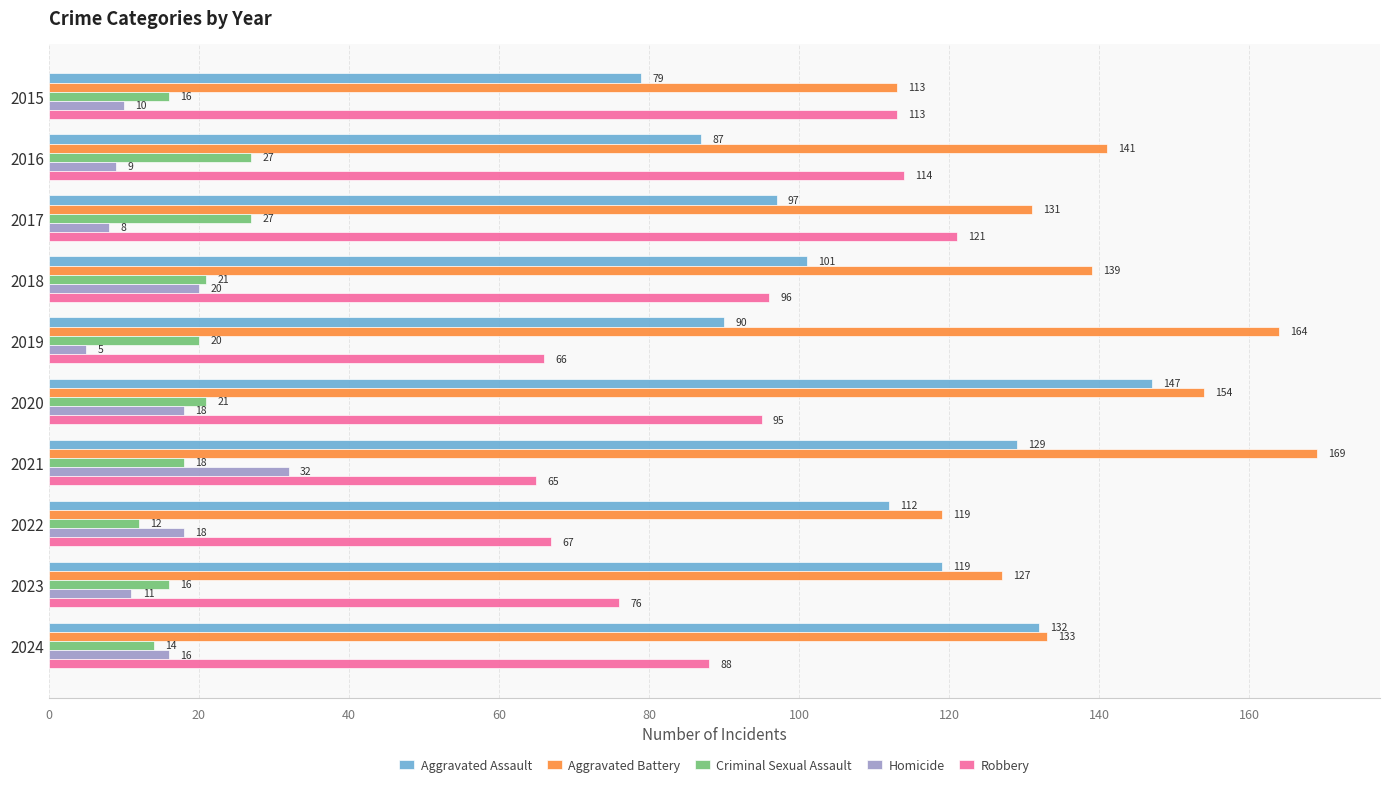

Which series has the widest spread of values?

Aggravated Assault